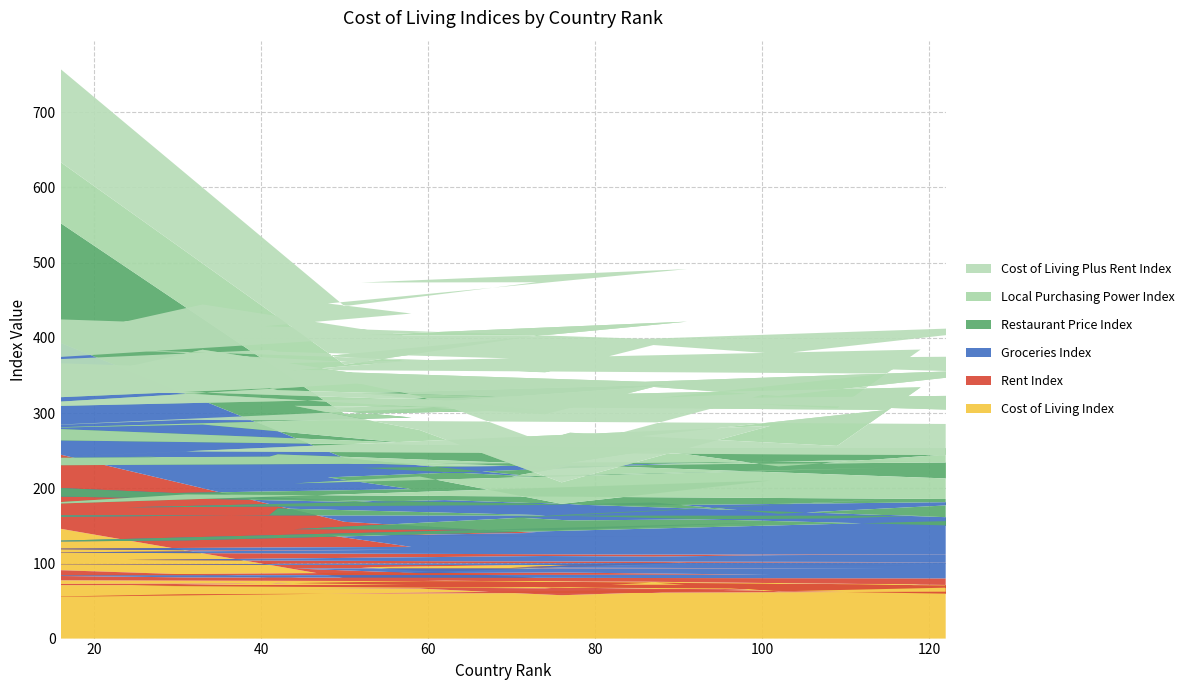

Reading left to right, what are all the values shown in this chart?

Cost of Living Index: 146.0	80.7	80.5	94.9	100.9	83.6	88.0	84.0	84.1	76.0	92.4	77.8	75.7	70.1	62.8	74.5	66.8	70.2	77.0	69.7	58.3	74.1	73.2	72.6	71.0	71.7	65.9	67.8	69.6	73.2	65.6	66.5	57.7	66.5	54.8	59.0	62.4
Rent Index: 98.6	74.6	60.1	41.9	34.7	54.0	33.9	35.3	33.2	42.1	22.0	36.8	36.1	42.1	48.2	34.4	43.0	34.3	25.9	31.8	43.3	25.3	25.9	25.8	27.1	25.9	32.4	29.7	24.8	20.0	27.6	20.6	30.2	18.4	29.2	22.4	17.7
Groceries Index: 148.7	84.7	74.8	90.2	97.3	76.8	76.7	70.6	68.6	62.1	87.8	77.4	65.5	70.4	55.0	72.0	67.9	70.0	81.3	56.6	46.7	73.6	65.2	63.3	65.9	65.8	61.5	59.6	66.8	92.0	52.3	58.0	56.6	69.6	44.6	49.2	76.2
Restaurant Price Index: 159.2	58.6	88.8	99.4	105.5	90.0	95.3	89.1	98.8	80.4	78.2	73.0	76.3	70.1	63.0	70.0	51.3	67.9	45.4	76.8	61.5	71.8	77.7	78.6	66.0	72.6	77.0	72.4	54.2	42.1	60.9	70.6	34.7	55.6	48.9	61.1	29.4
Local Purchasing Power Index: 81.1	65.7	98.8	77.1	83.1	71.6	75.6	45.1	99.5	82.3	32.1	104.6	88.0	106.3	93.7	83.6	69.3	88.0	87.1	88.8	92.2	85.4	91.0	79.7	77.2	98.1	19.4	44.2	35.1	76.8	103.1	61.7	28.6	72.8	61.4	57.3	58.4
Cost of Living Plus Rent Index: 123.8	77.8	70.9	70.0	69.9	69.7	62.7	61.2	60.3	60.1	59.4	58.6	57.1	57.0	56.0	55.7	55.6	53.4	53.0	51.9	51.3	51.3	51.0	50.7	50.5	50.2	50.2	50.0	48.6	48.3	47.8	45.0	44.8	44.0	42.8	41.8	41.4